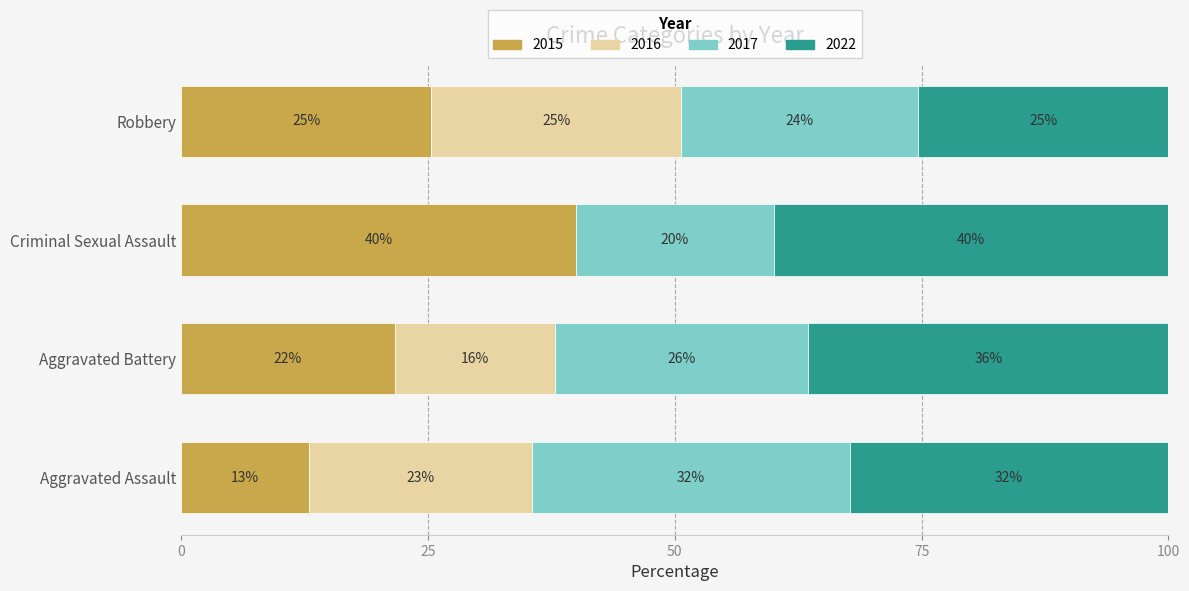

Count the number of data series in this chart.

4